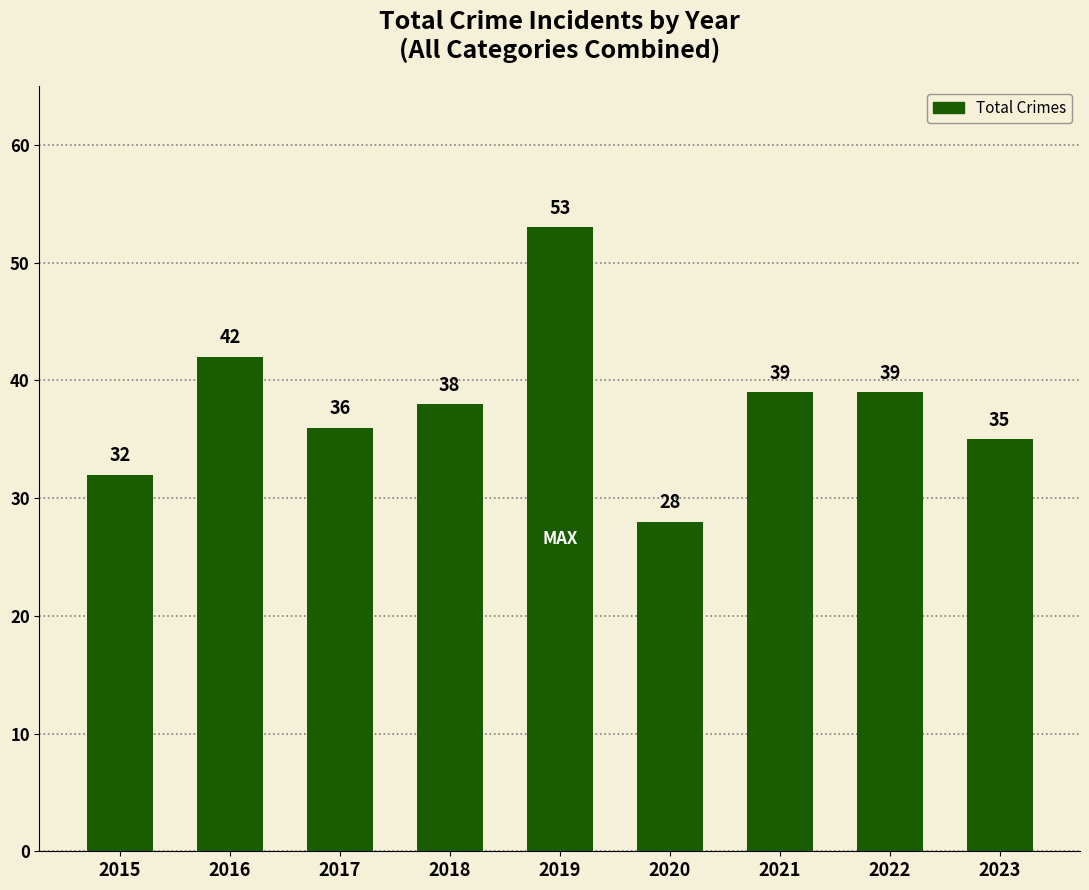

Does the chart contain any negative values?

No